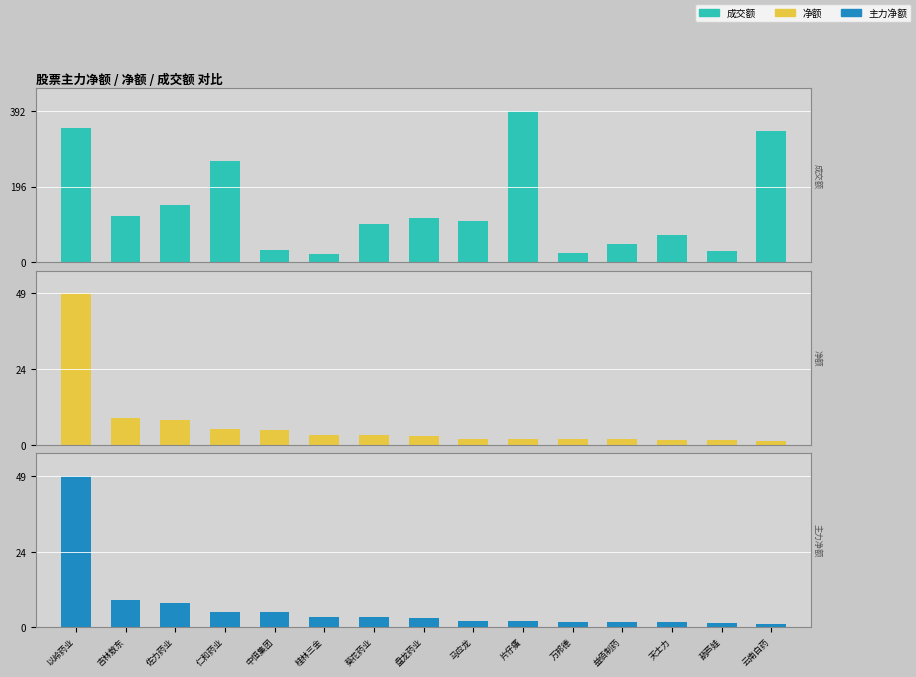

Rank the series by their maximum value, from highest to lowest.

成交额, 净额, 主力净额